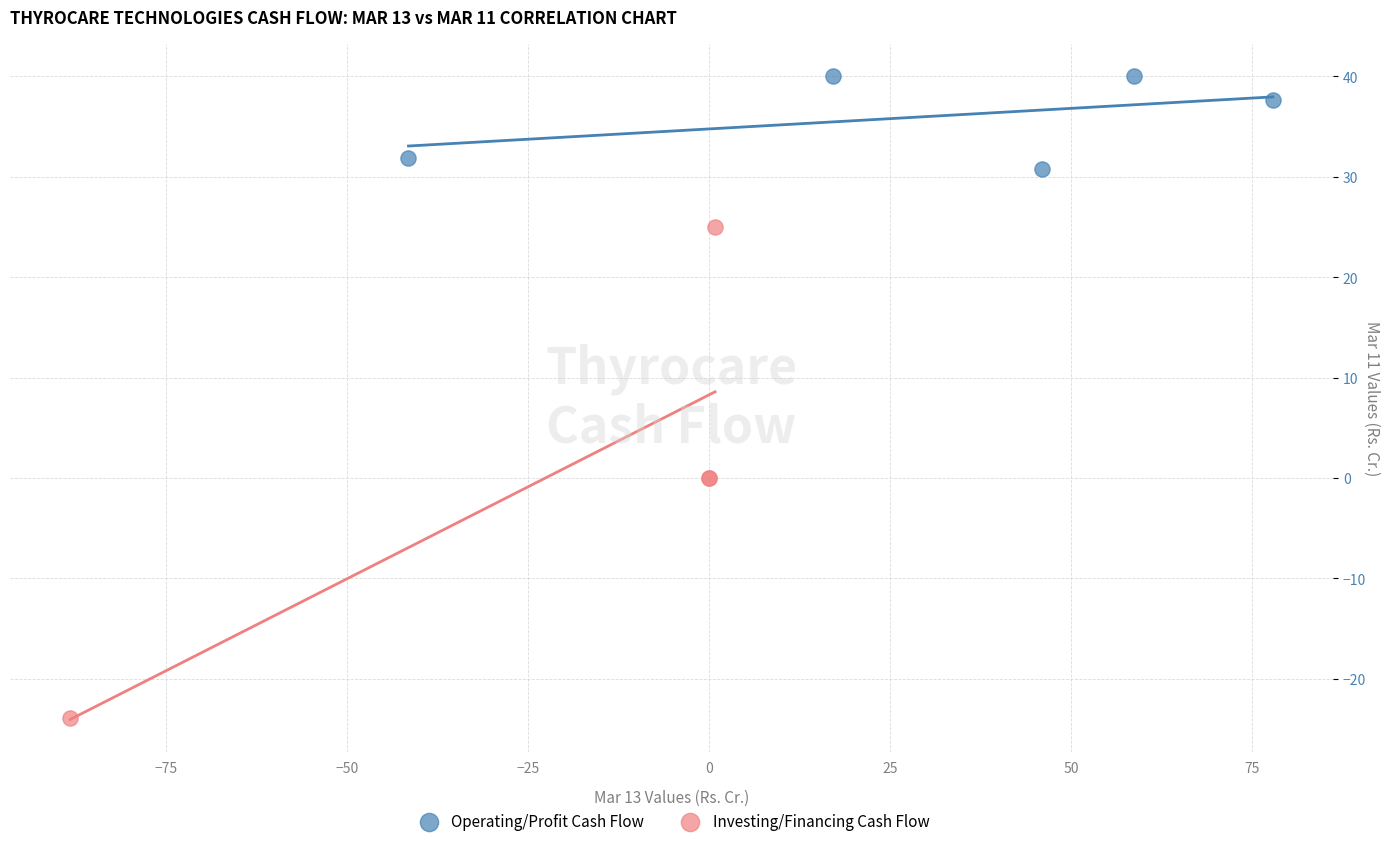

Which series contains the lowest Y value?

Investing/Financing Cash Flow